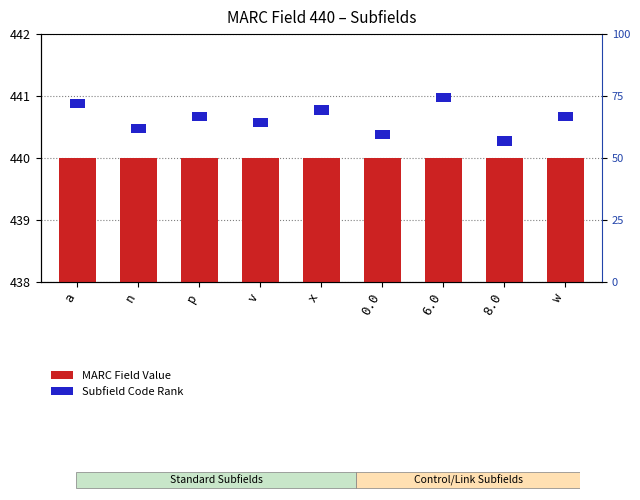

Which category has the highest value in the MARC Field Value series?

a